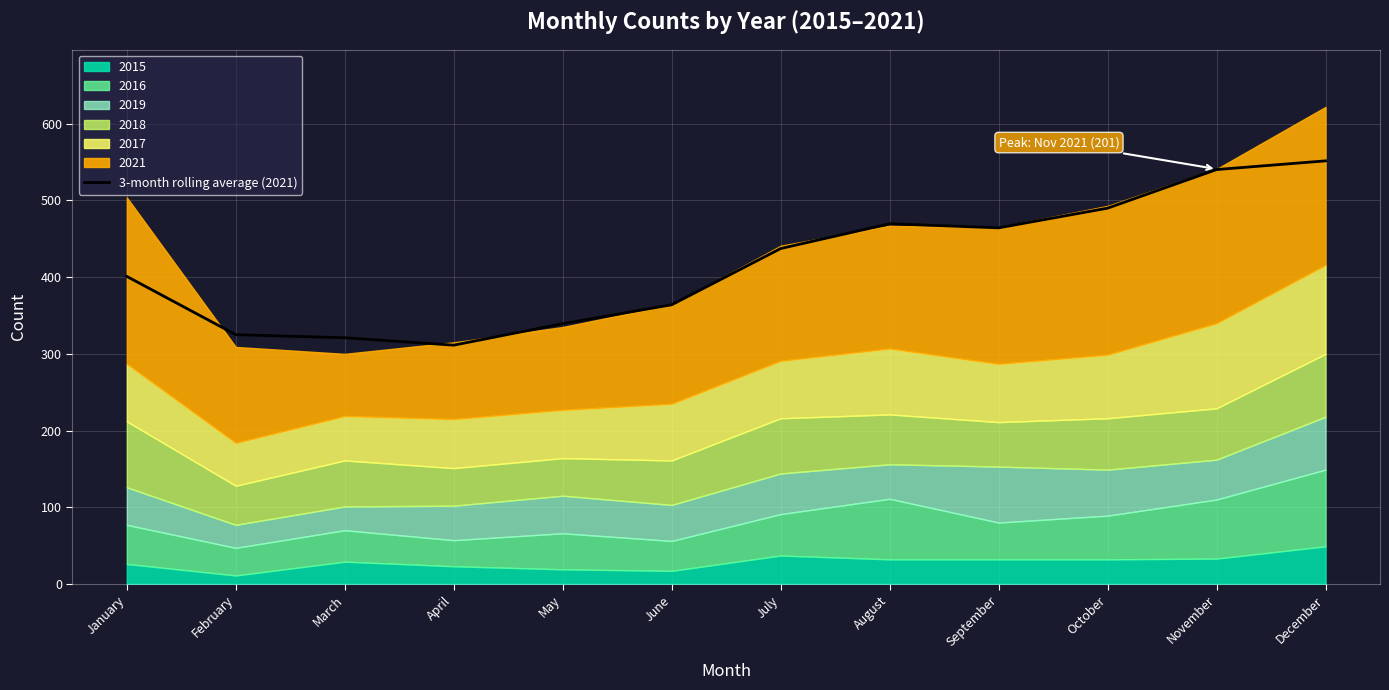

What is the approximate value at April?

311.3